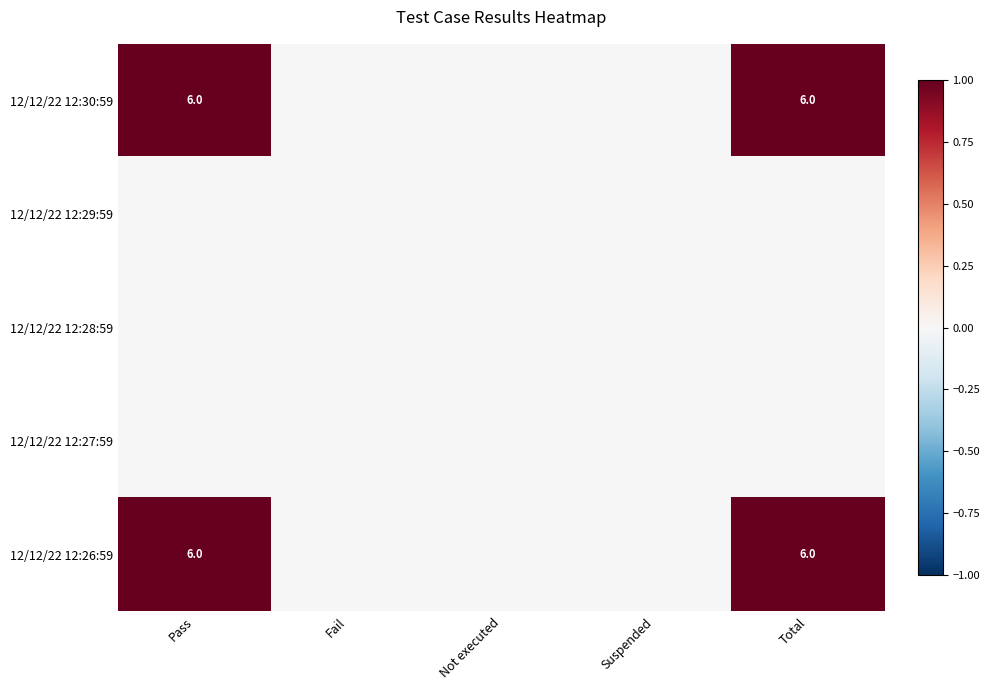

At which category is the sum across all series the highest?

Pass